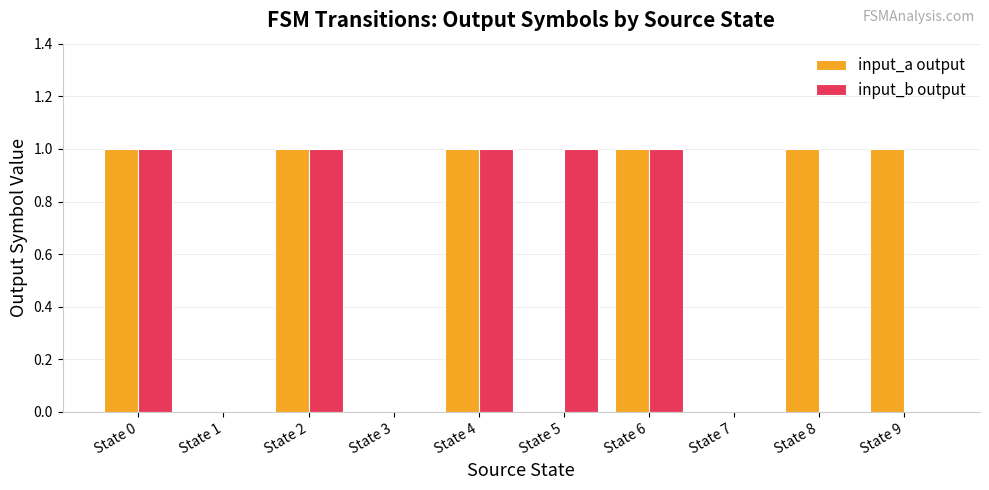

Is it true that input_b output equals 1 at State 6?

True